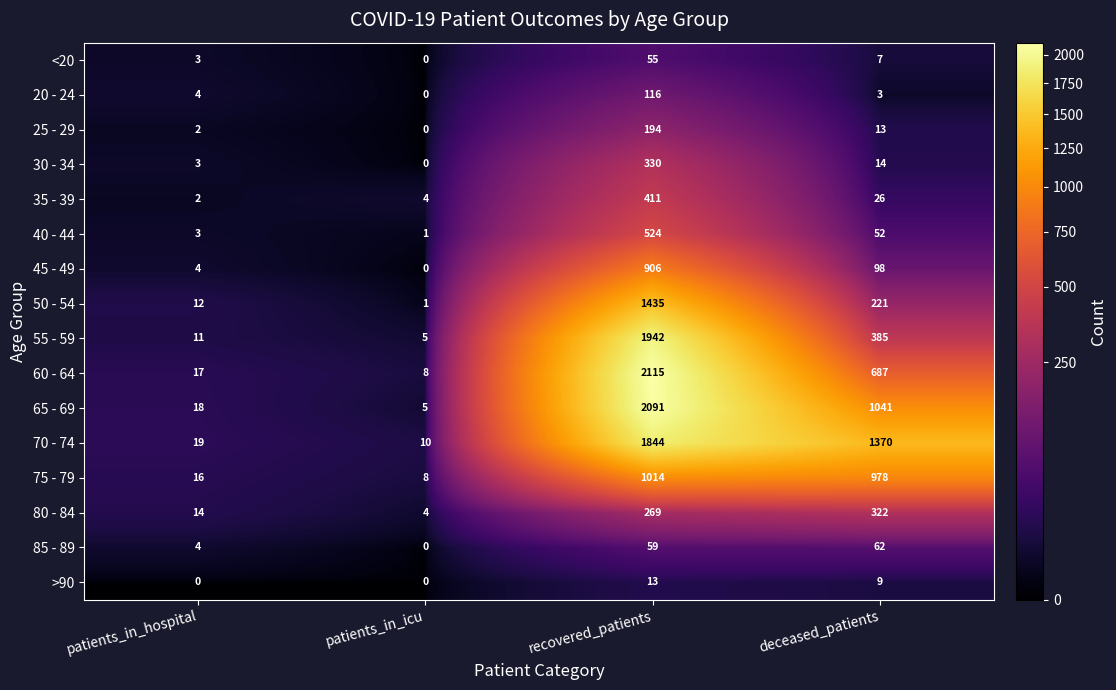

The 60 - 64 series shows 244 at deceased_patients. True or false?

False